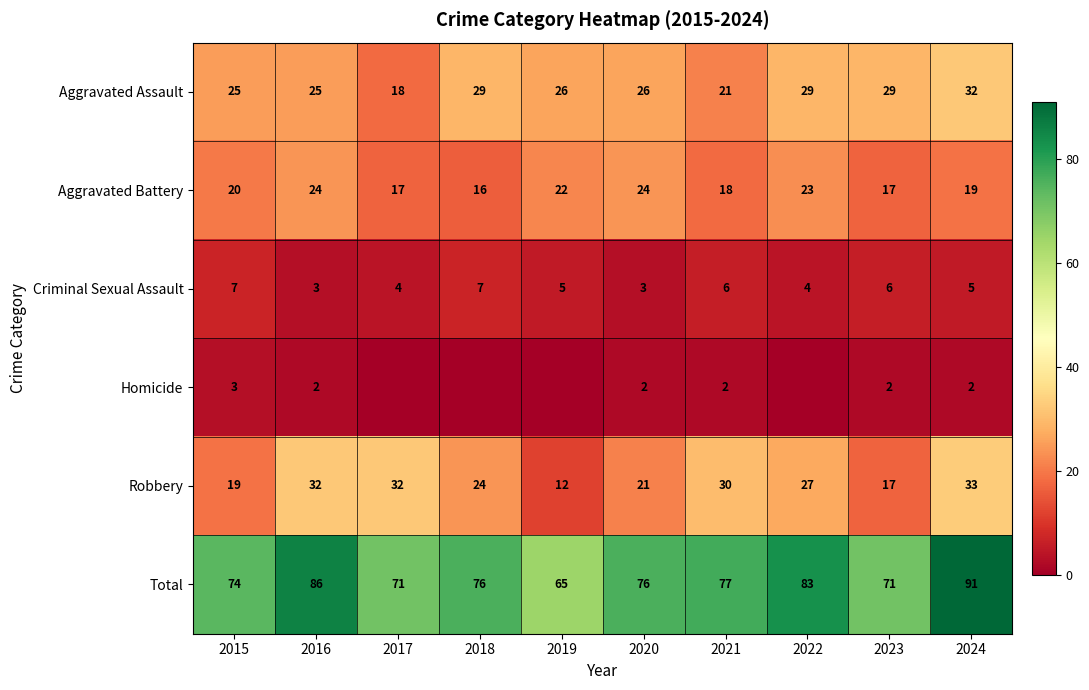

Between 2021 and 2017, which is larger?

2021